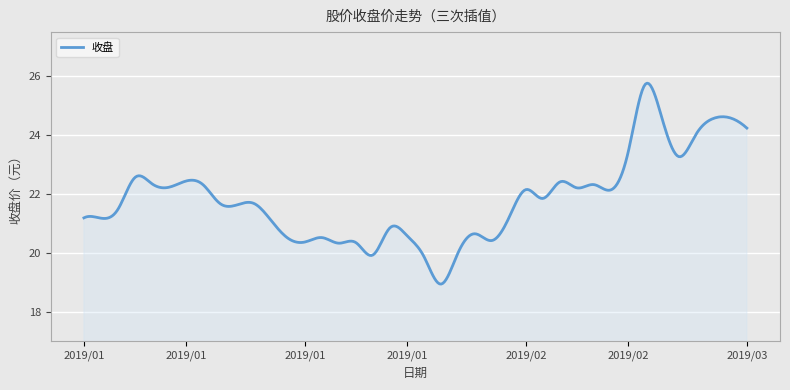

What is the greatest value displayed?

25.8